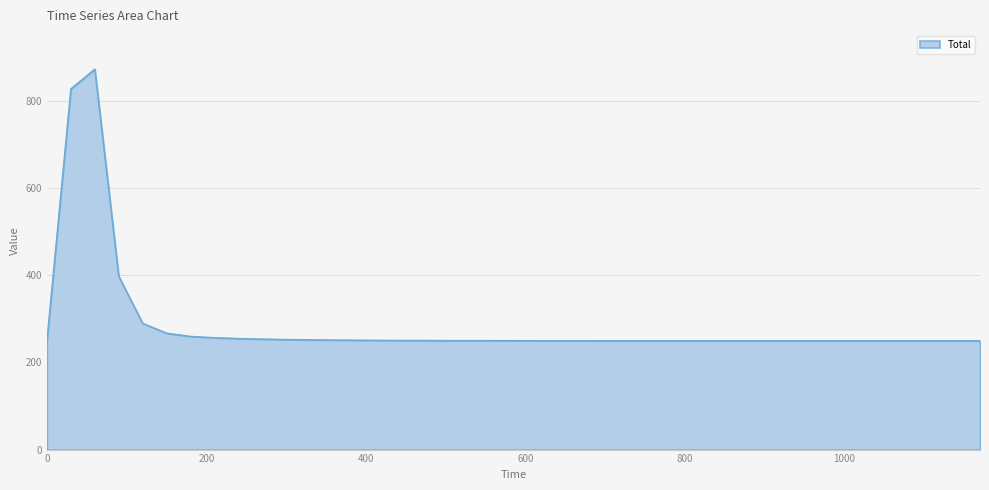

What is the minimum value shown in the chart?

250.0